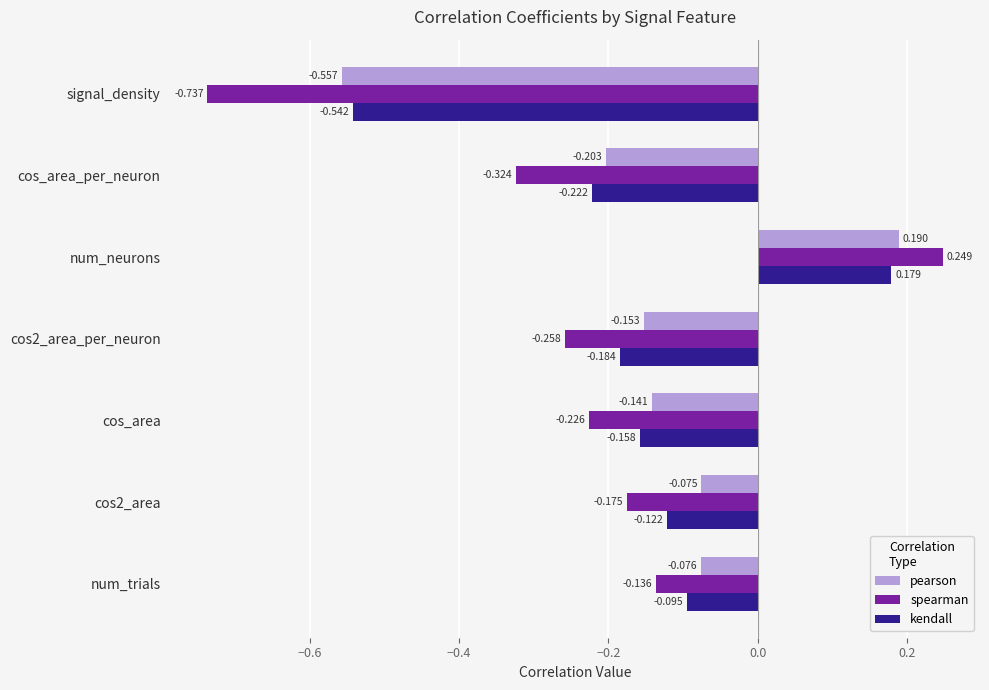

Which series has the widest spread of values?

spearman